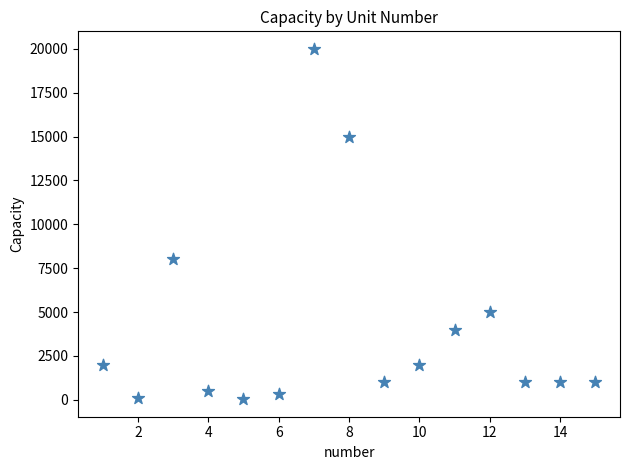

What is the range of Y values (max minus min)?

19970